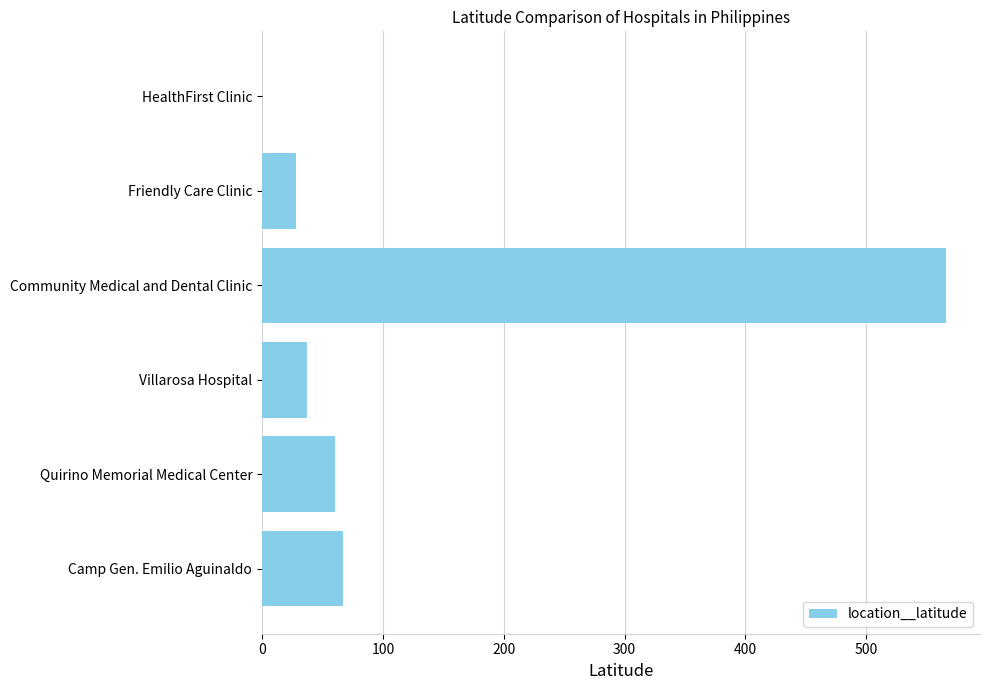

Reading bottom to top, extract all data points from this chart.

Camp Gen. Emilio Aguinaldo=66.8	Quirino Memorial Medical Center=60.7	Villarosa Hospital=36.8	Community Medical and Dental Clinic=566.0	Friendly Care Clinic=28.4	HealthFirst Clinic=0.0